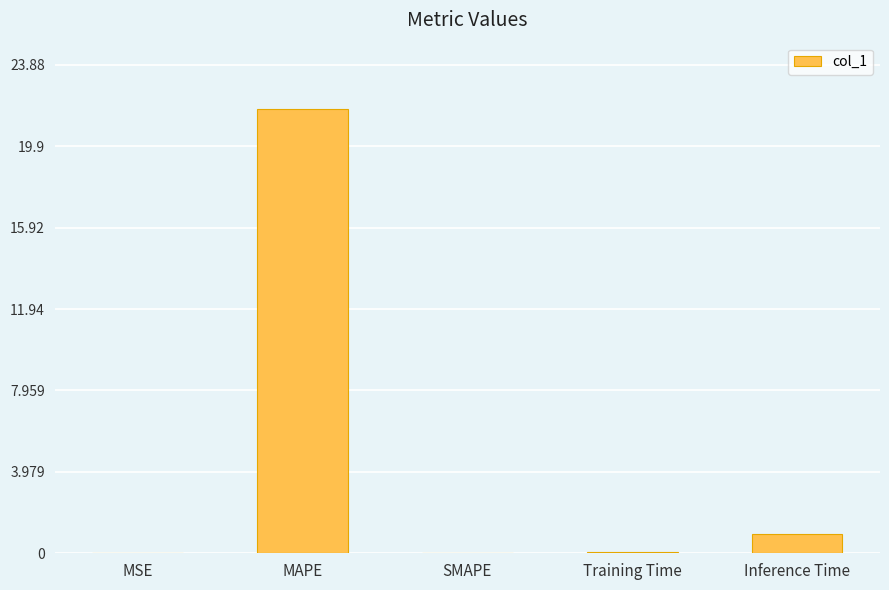

What is the difference between the values at Inference Time and Training Time?

0.9